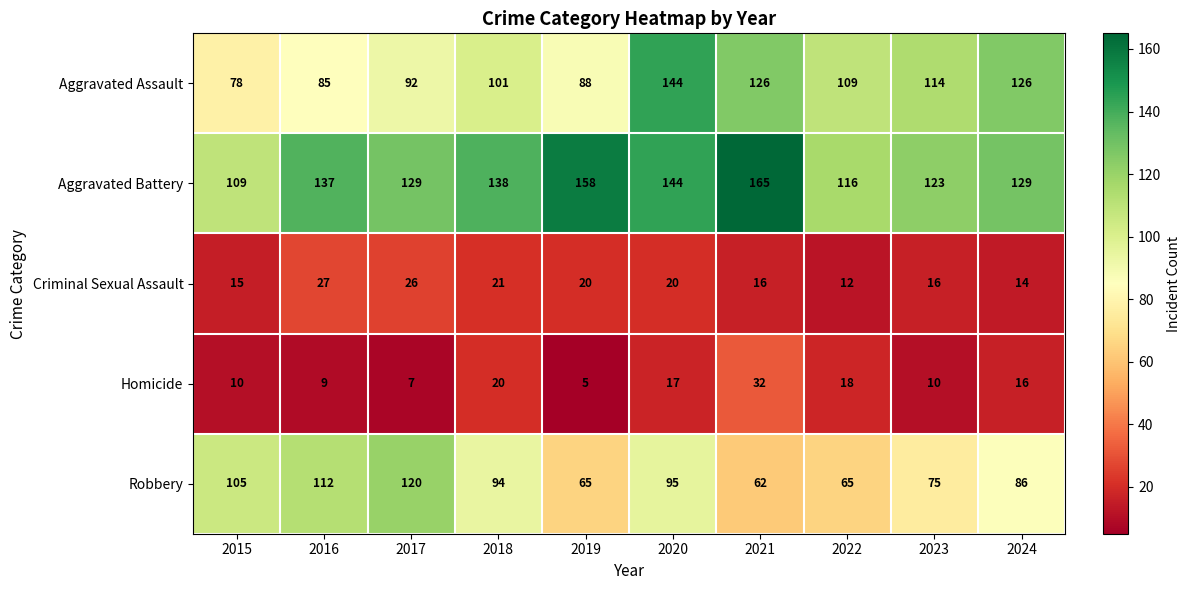

What is the total value across all series at 2022?

320